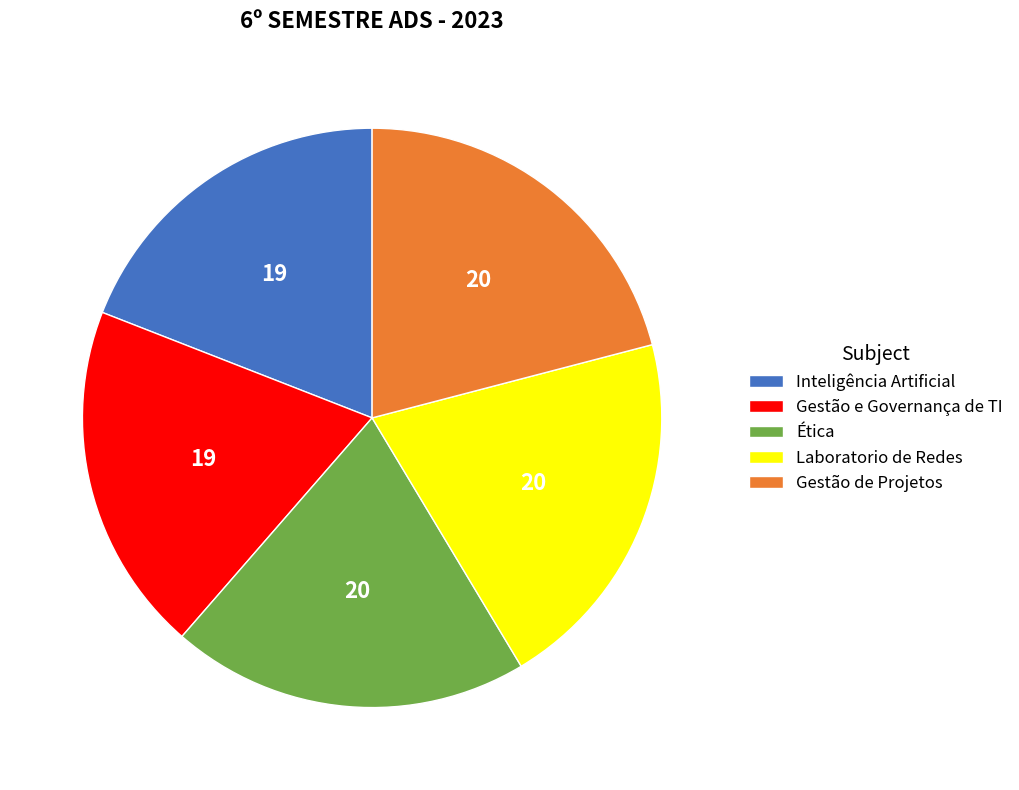

Is Inteligência Artificial the majority of the pie?

No